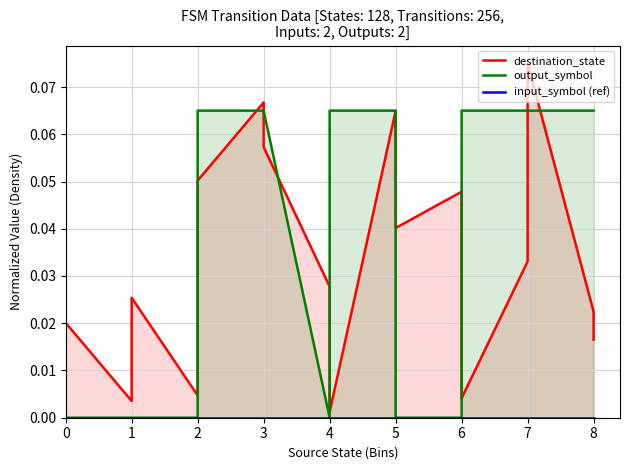

The output_symbol series shows 0.1 at 3. True or false?

False